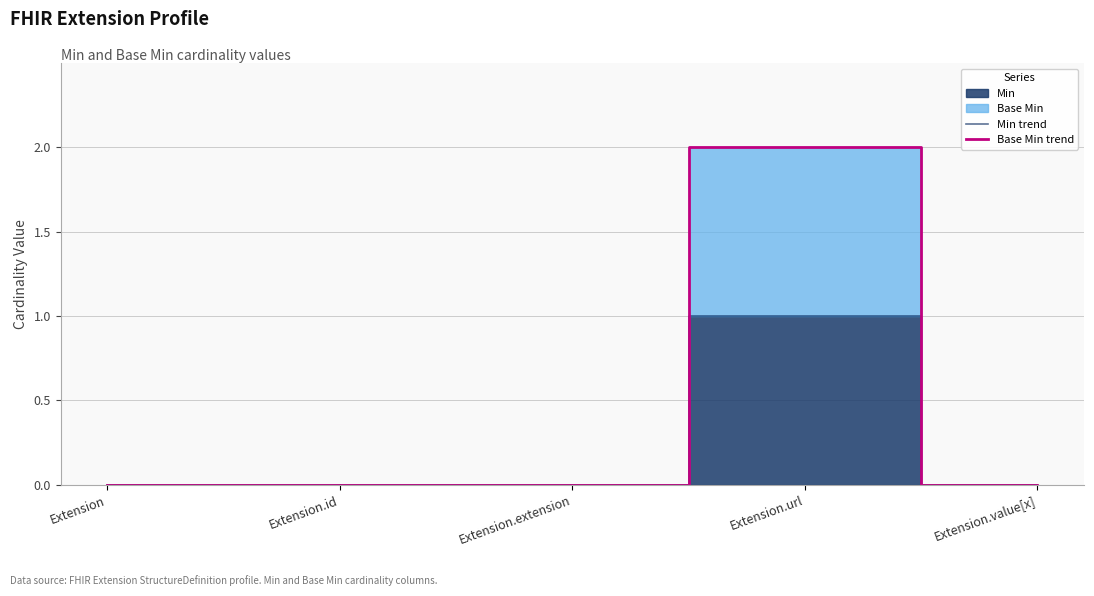

True or false: Min trend has a value of 0 at Extension.value[x].

True